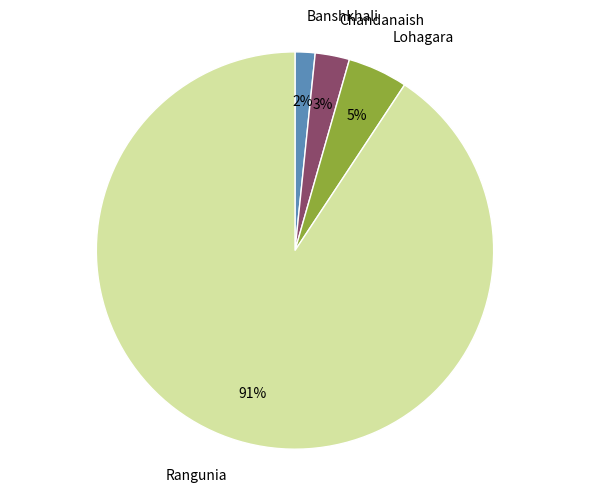

Approximately how many times larger is the value at Chandanaish compared to Lohagara?

0.6